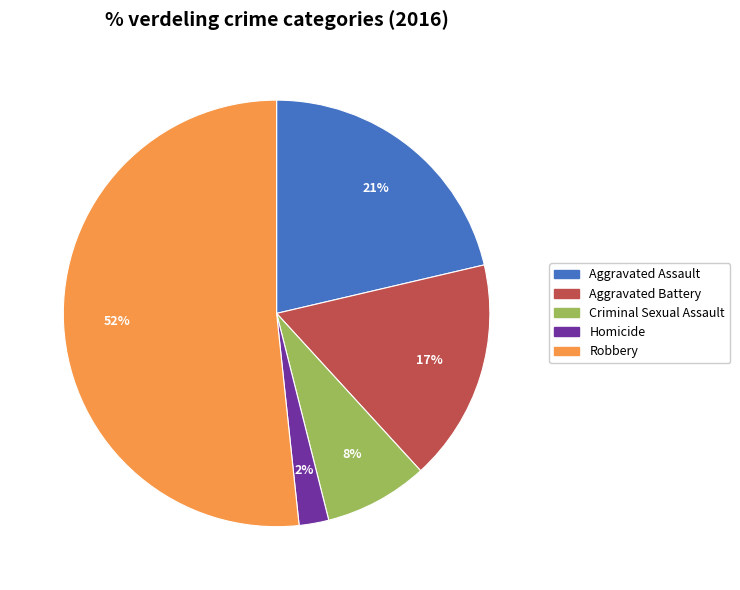

True or false: Aggravated Assault accounts for 27% of the total.

False